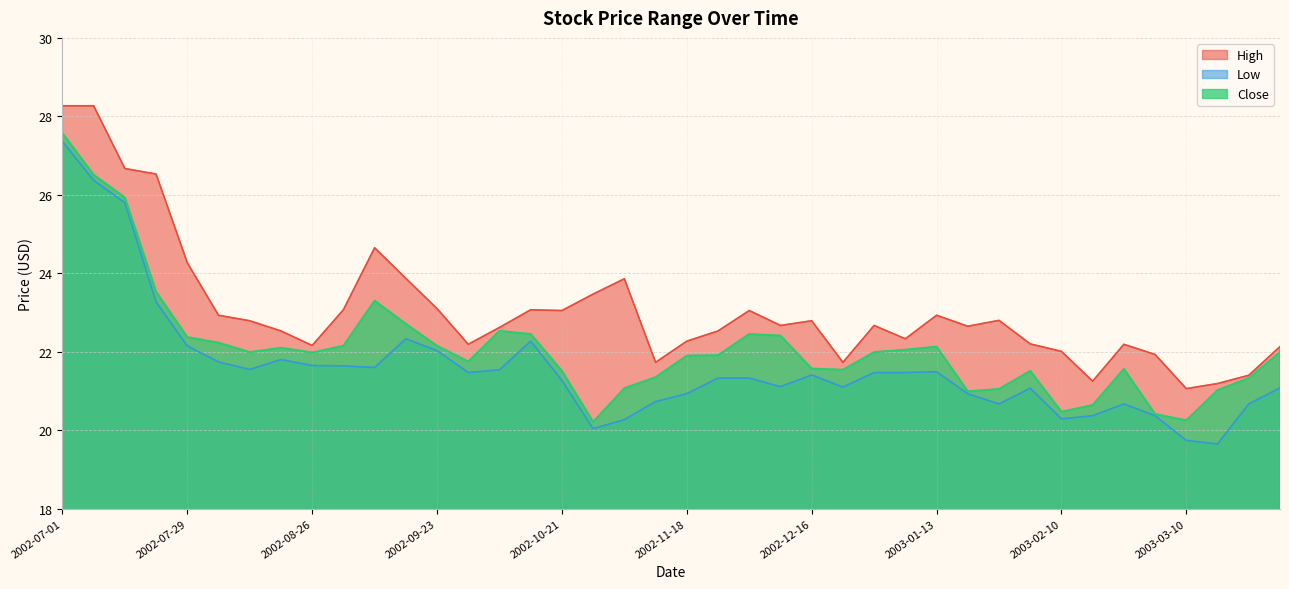

What is the label of the 7th point from the right?

2003-02-17